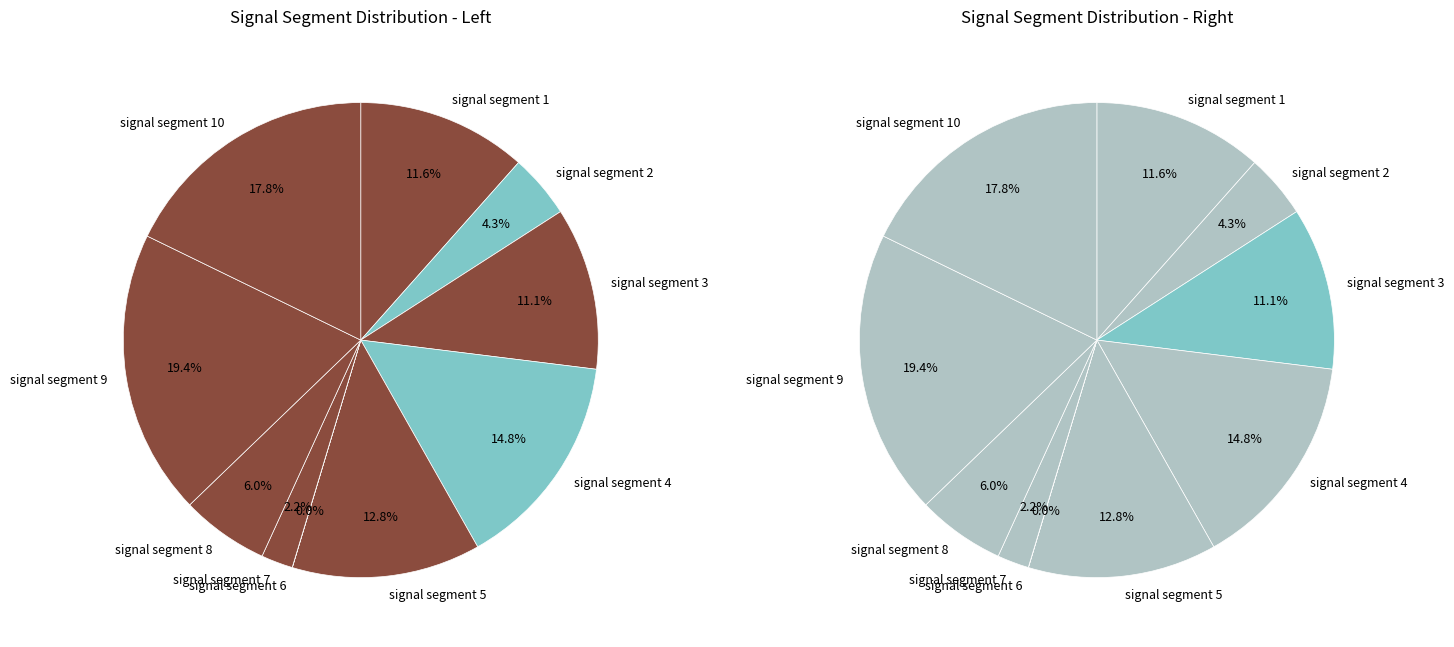

Which category has the smallest portion of the pie?

signal segment 6